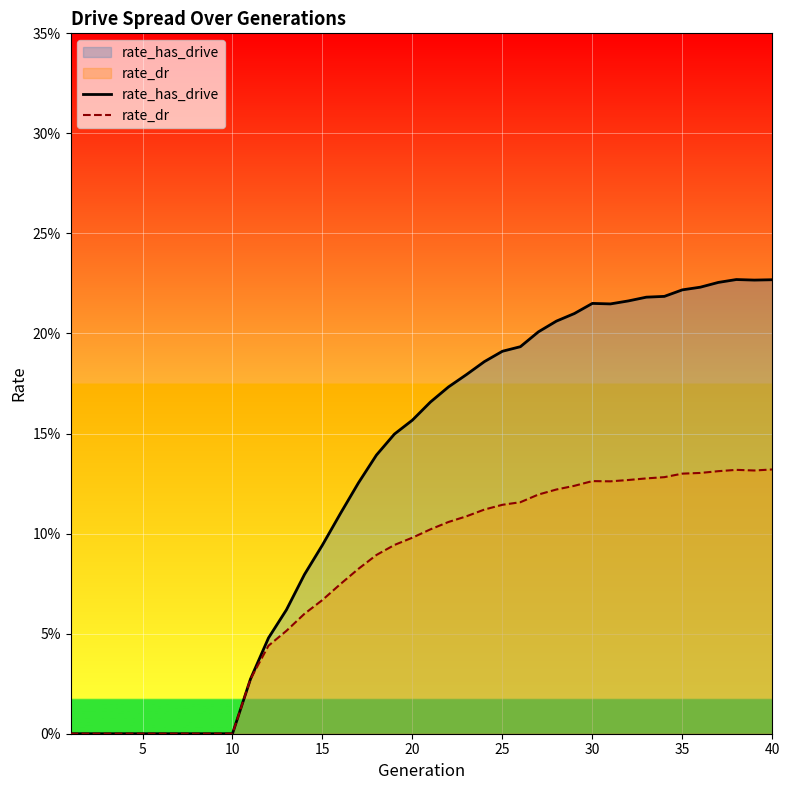

How many rate_dr values are between 0 and 1?

40